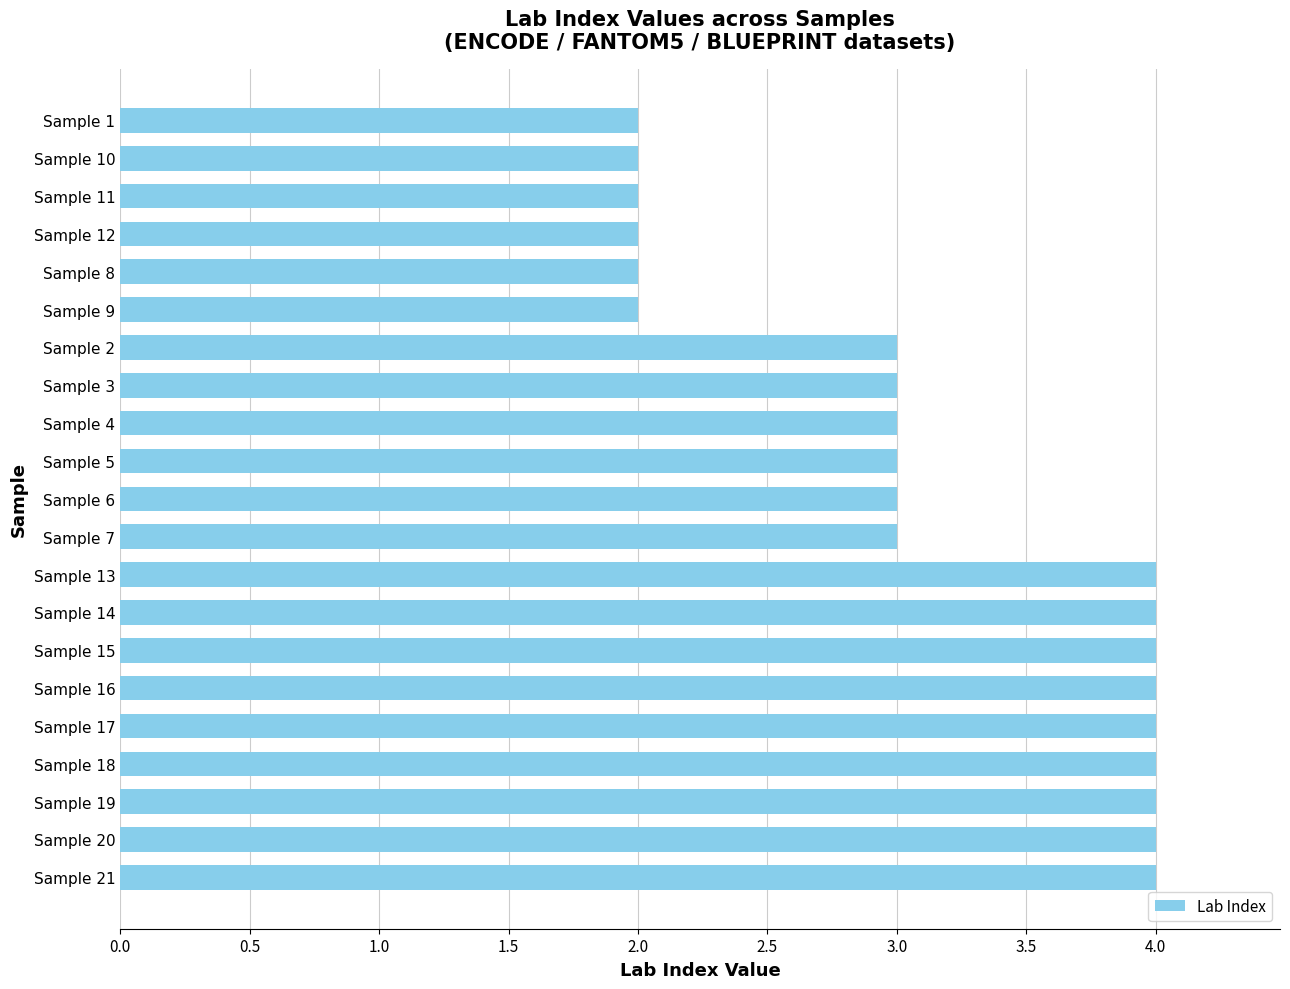

True or false: the data shows 1 at Sample 11.

False